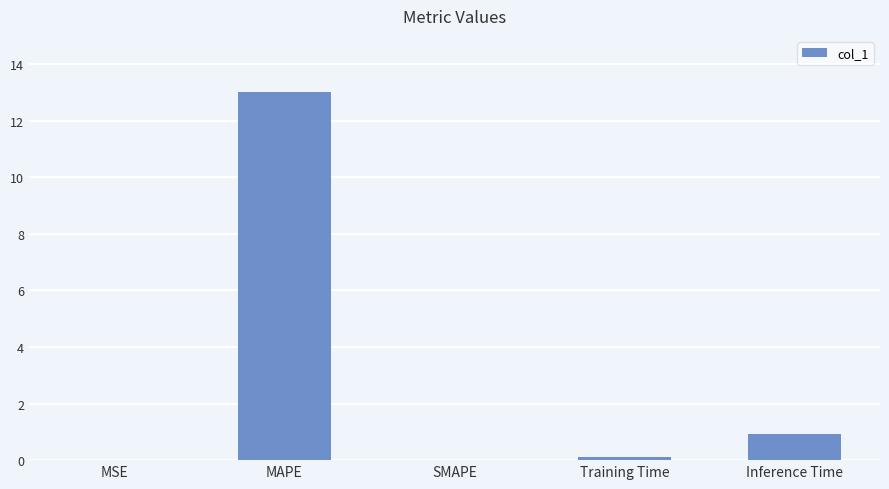

Is it true that the value at MAPE is 3.9?

False